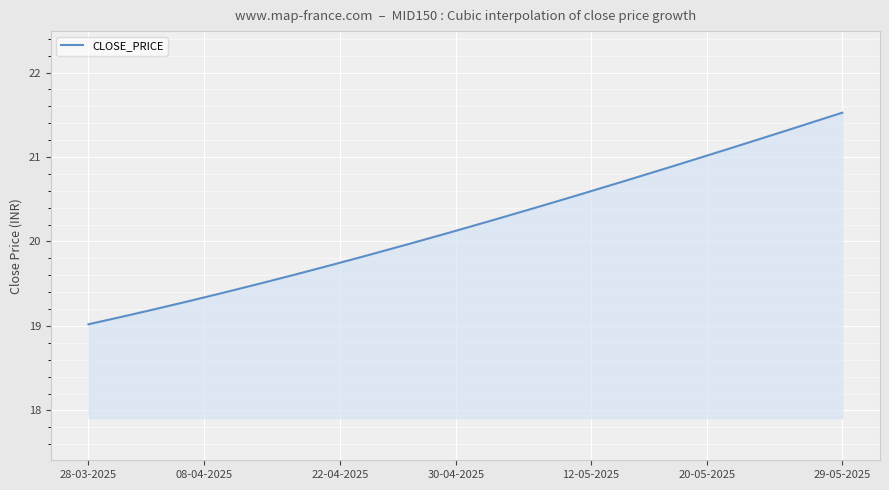

What is the smallest value displayed?

19.0